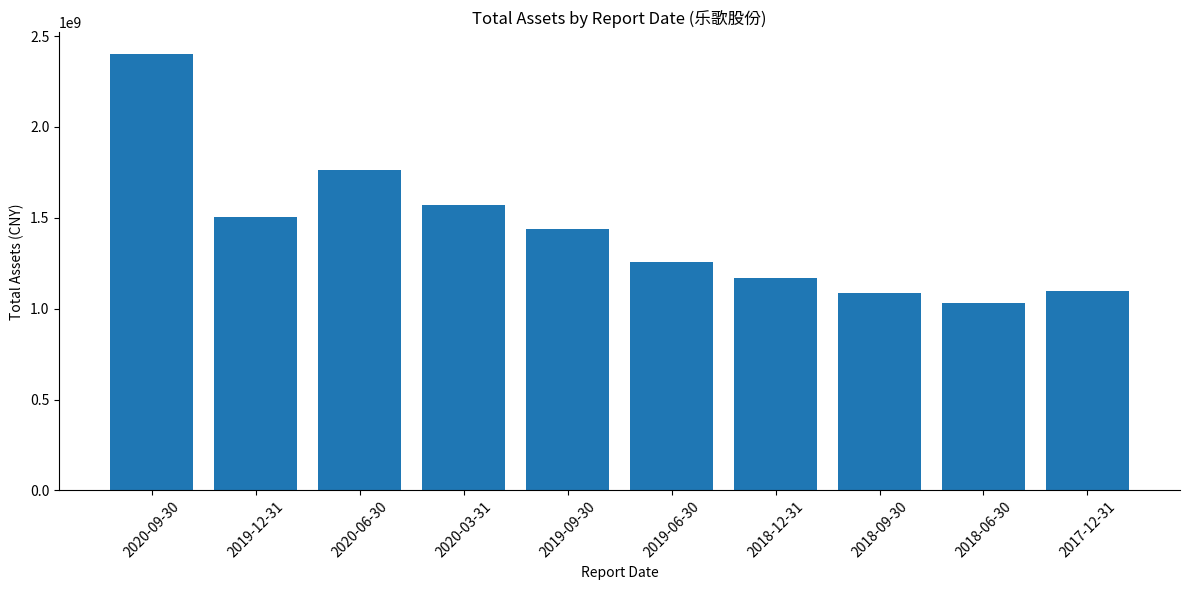

Reading left to right, transcribe all the data shown in this chart.

2401123725.2	1503124846.4	1763630425.9	1570625315.4	1436681503.2	1258113387.4	1166803043.3	1085968749.8	1032199082.4	1096889356.5